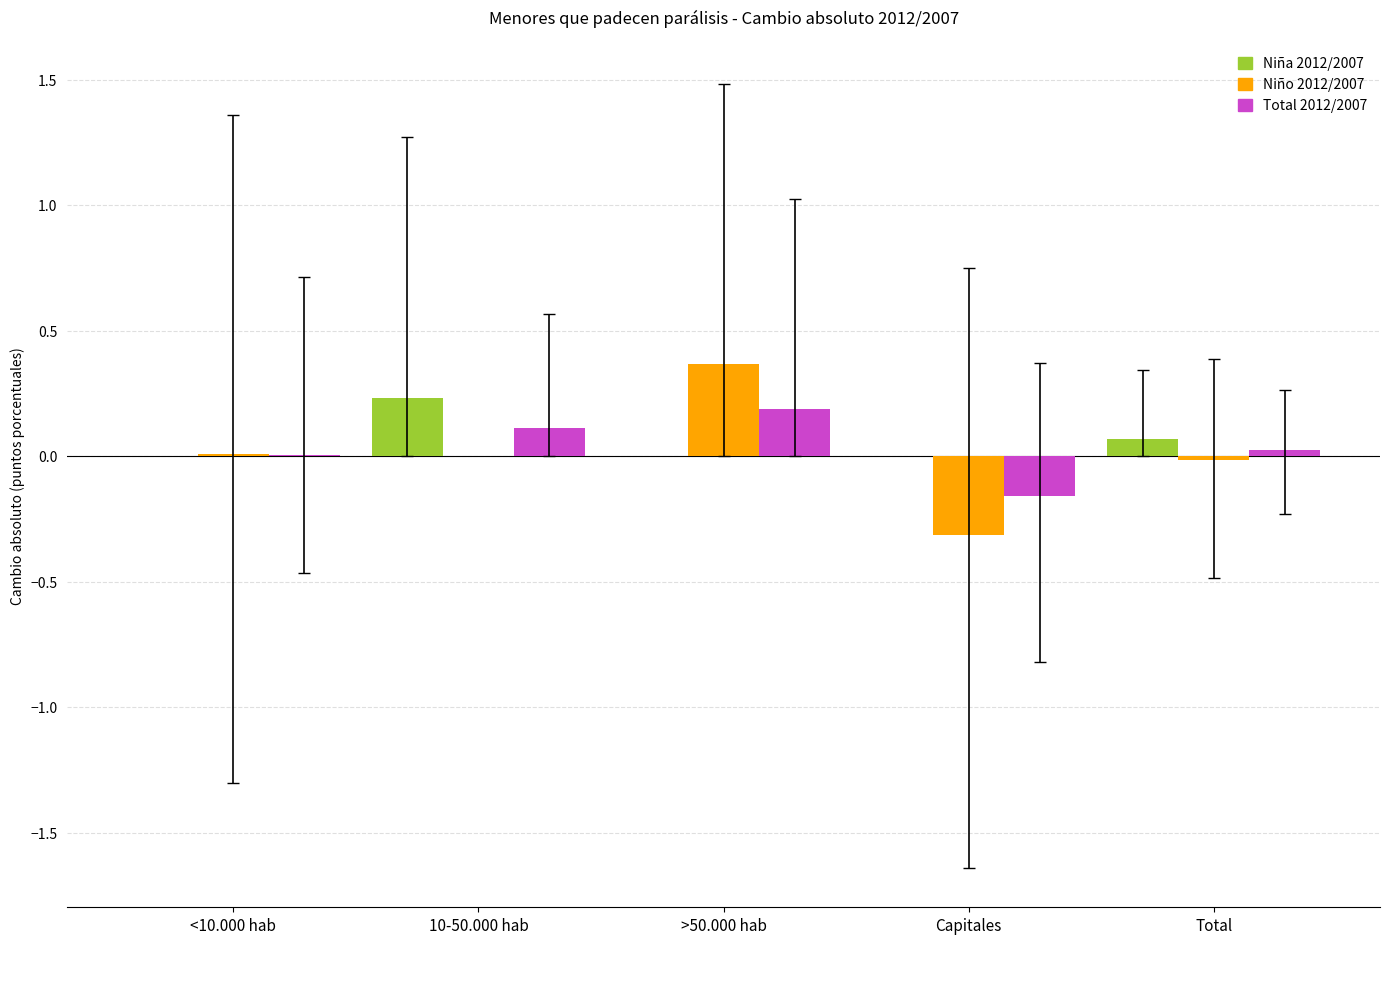

What is the total value across all series at >50.000 hab?

0.6